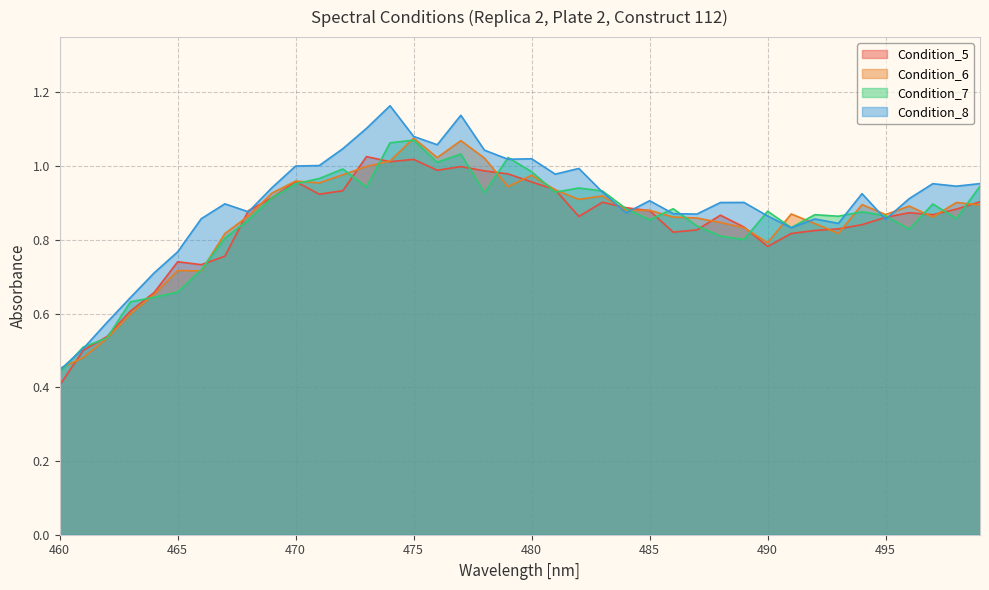

What is the value of the Condition_7 point at the 30th from the left?

0.8